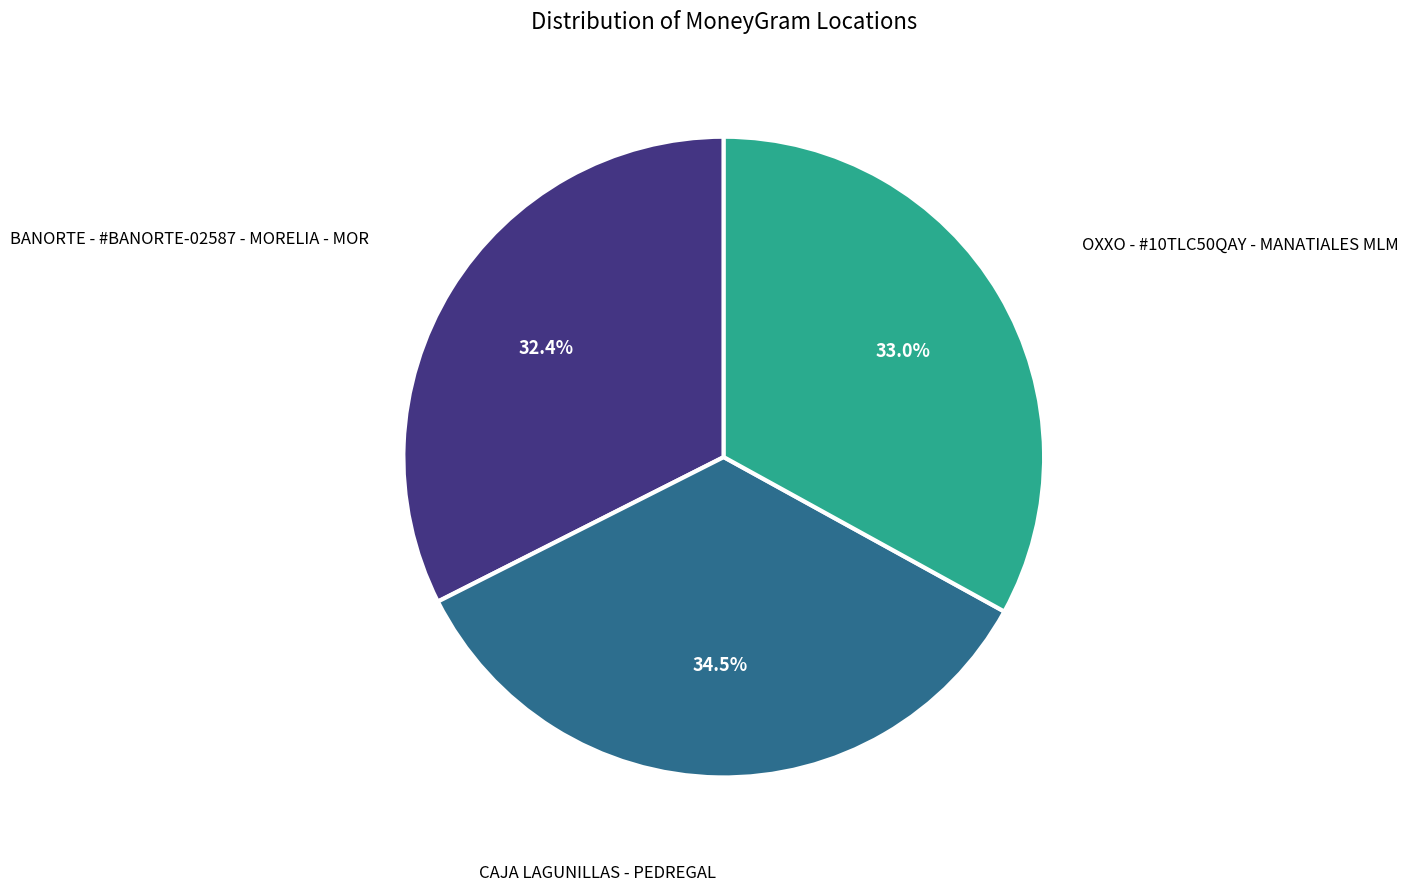

Between CAJA LAGUNILLAS - PEDREGAL and OXXO - #10TLC50QAY - MANATIALES MLM, which is larger?

CAJA LAGUNILLAS - PEDREGAL